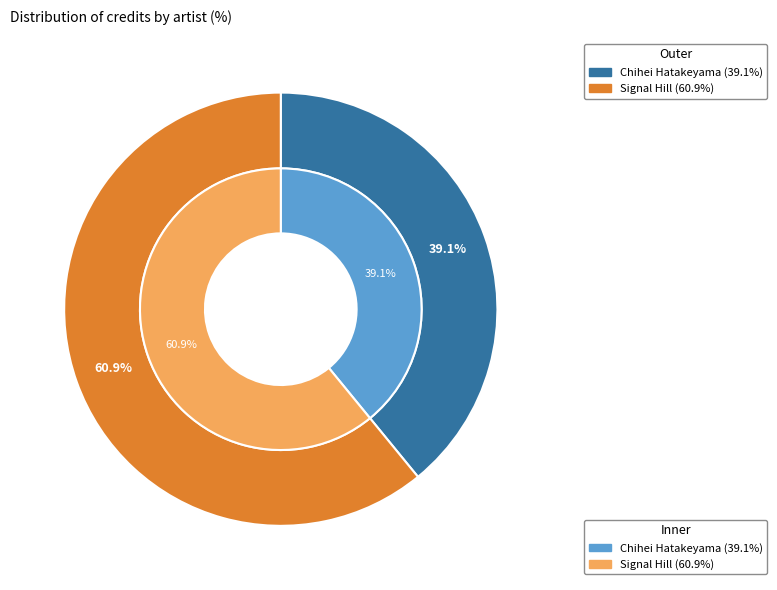

Which category has the smallest portion of the pie?

Chihei Hatakeyama